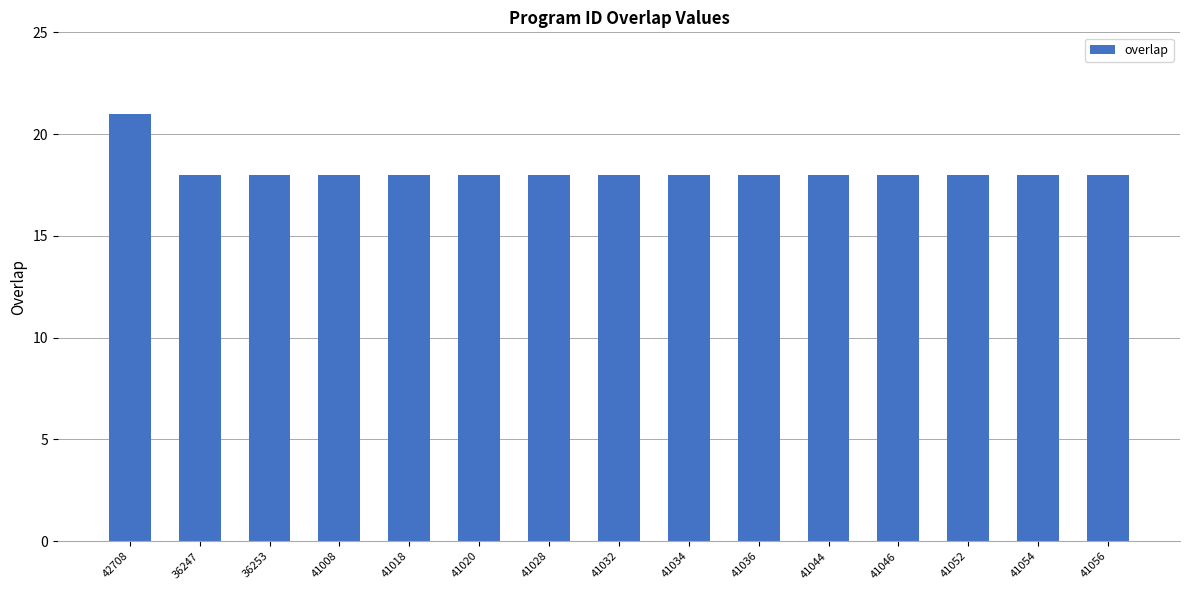

Reading right to left, extract all data points from this chart.

41056=18	41054=18	41052=18	41046=18	41044=18	41036=18	41034=18	41032=18	41028=18	41020=18	41018=18	41008=18	36253=18	36247=18	42708=21